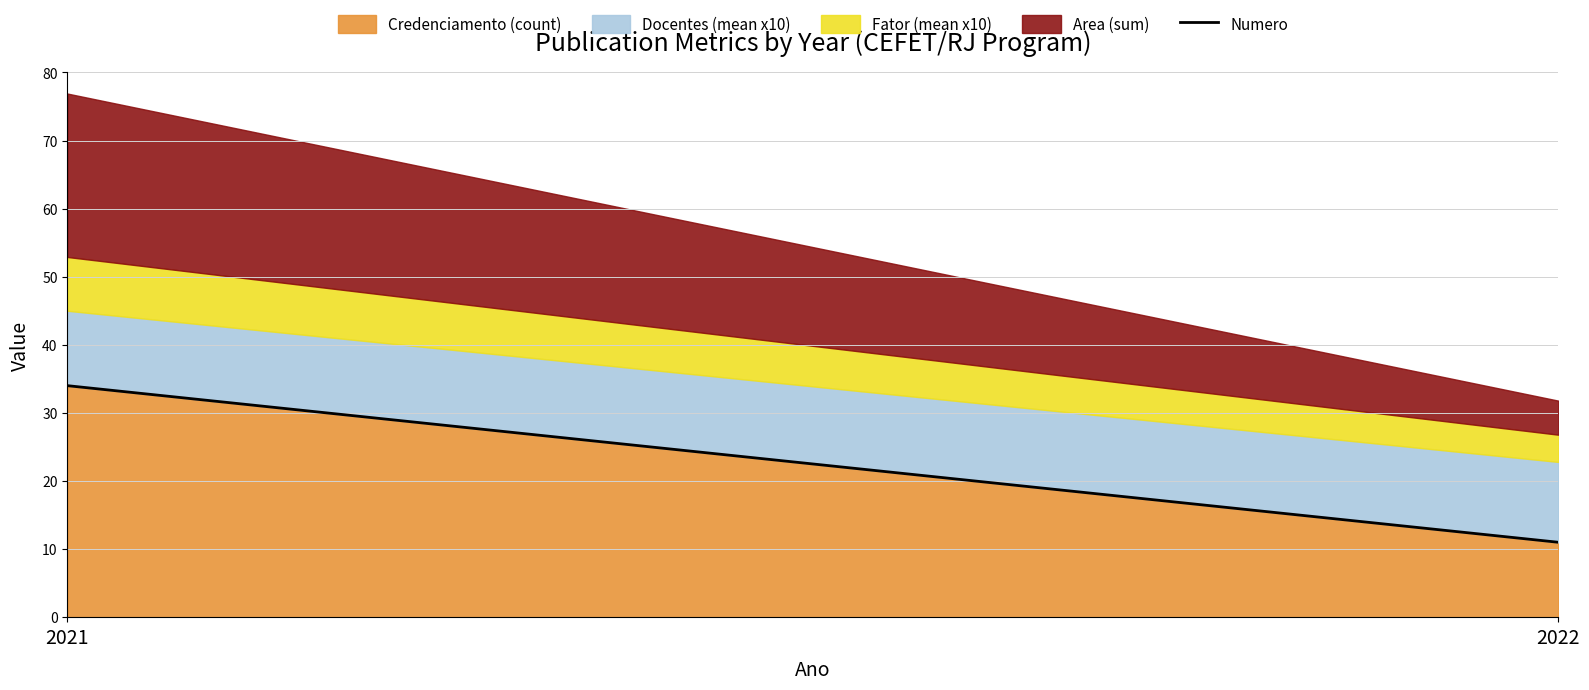

Which series changed the most between 2021 and 2022?

Numero